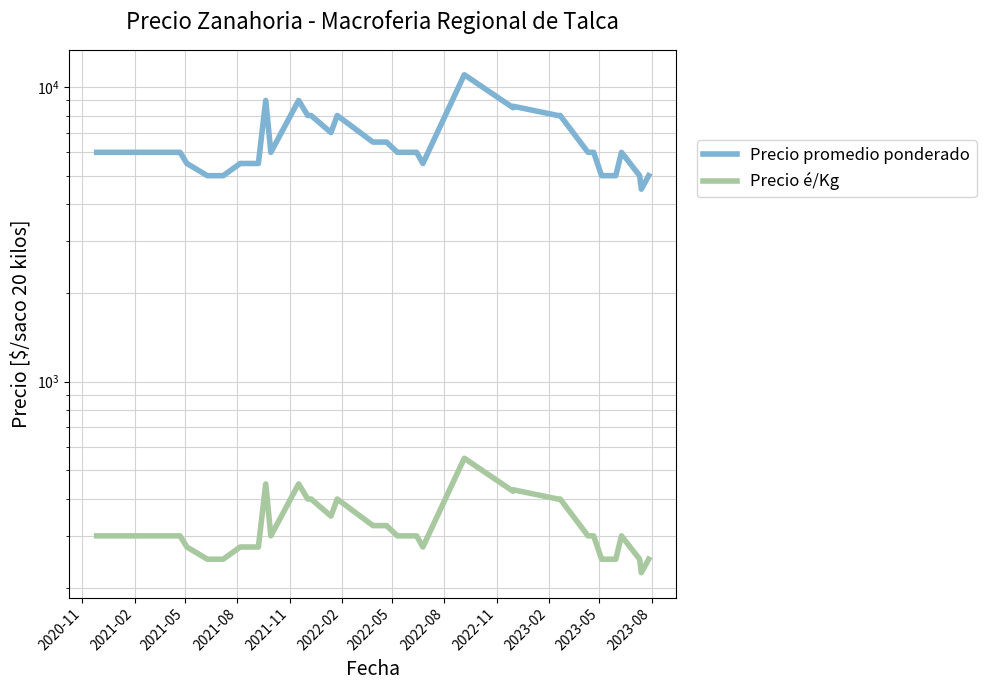

Is it true that Precio é/Kg equals 338 at 33?

False